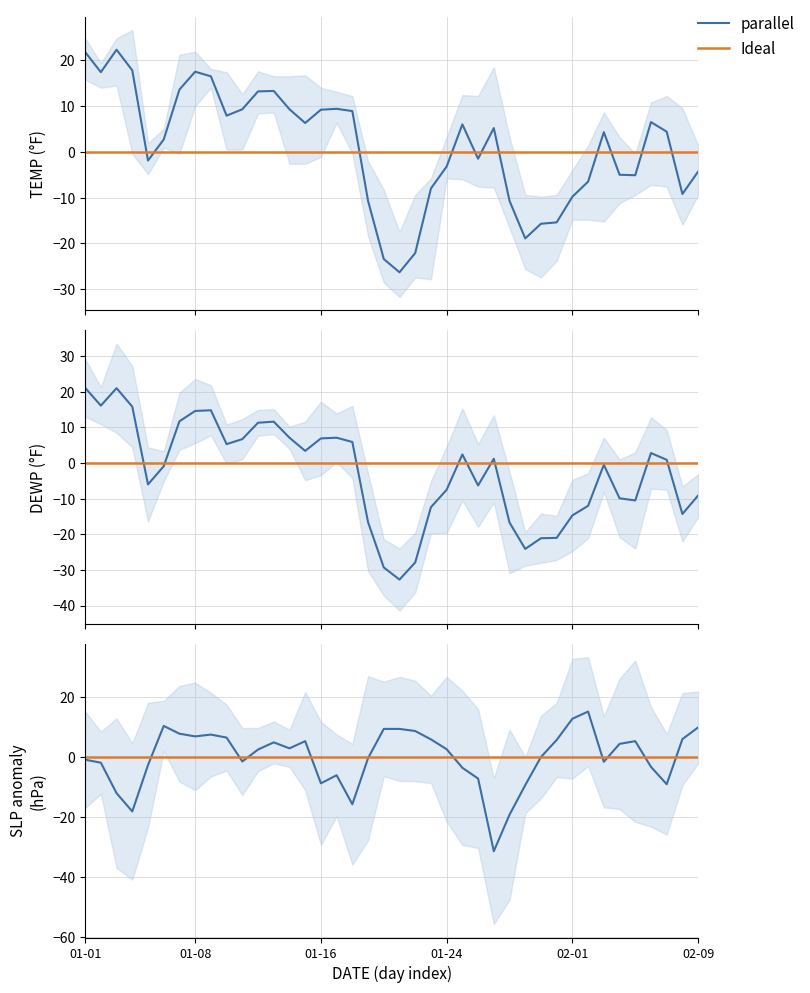

What is the sum of all DEWP values?

-105.8